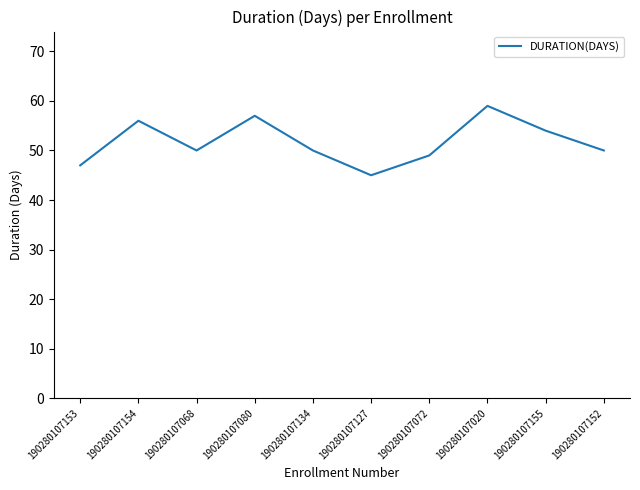

Approximately how many times larger is the value at 190280107080 compared to 190280107134?

1.1